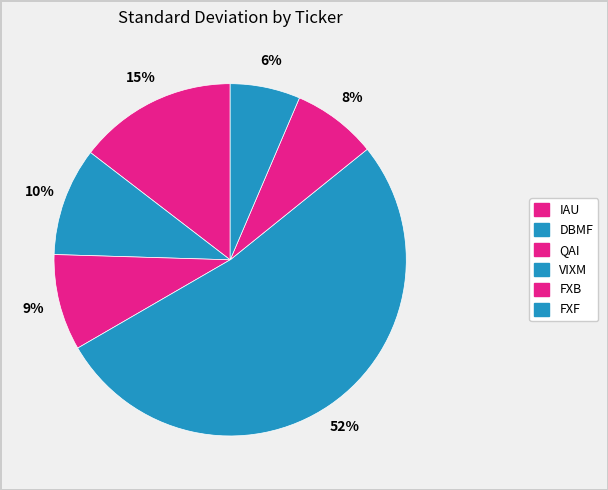

To the nearest percent, what is the difference between the largest and smallest slice percentages?

46%